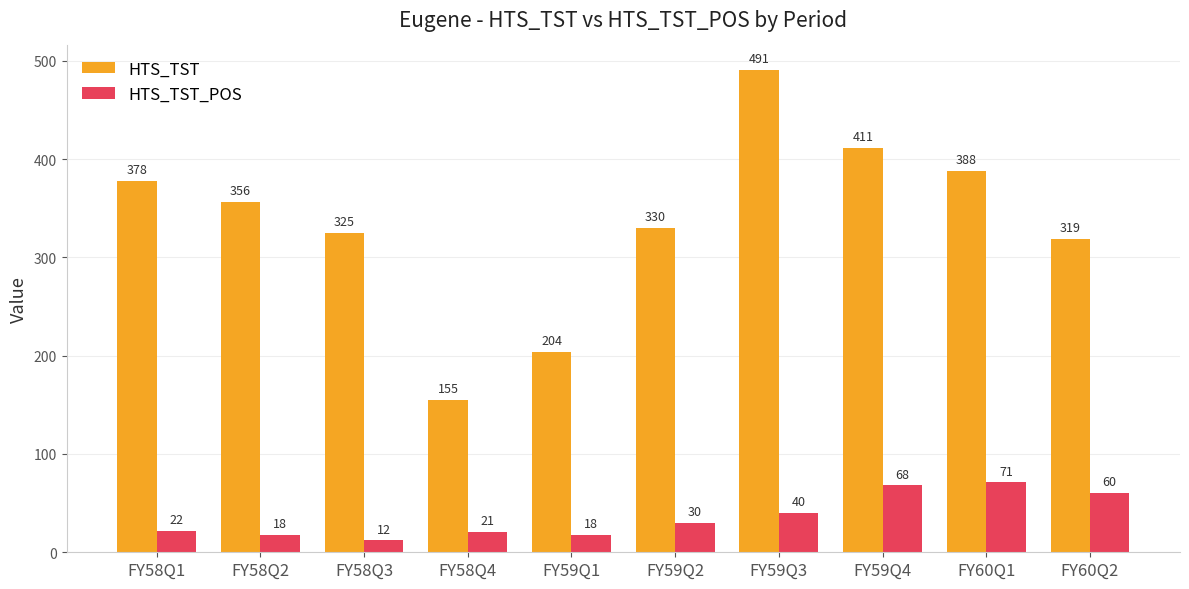

What is the label of the 3rd bar from the left?

FY58Q3